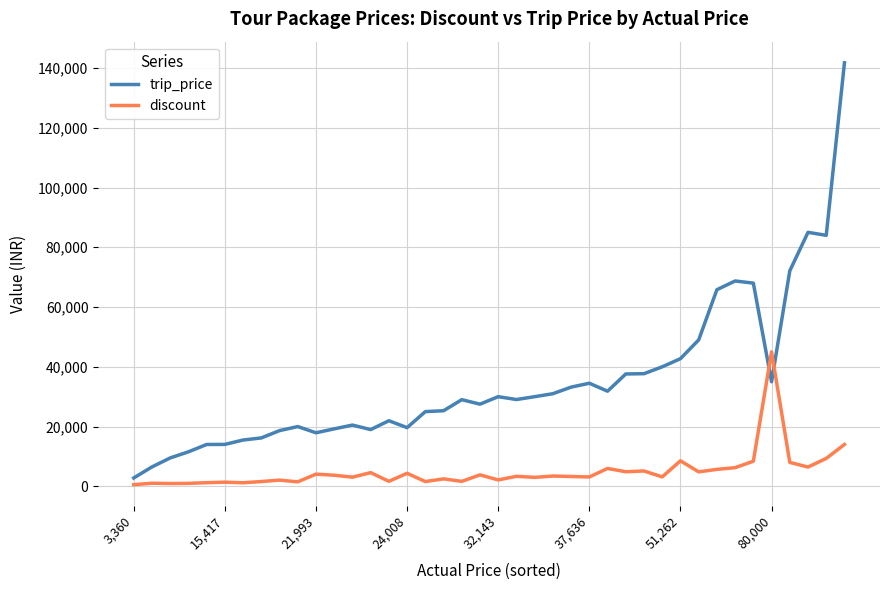

Which series has the largest total across all categories?

trip_price